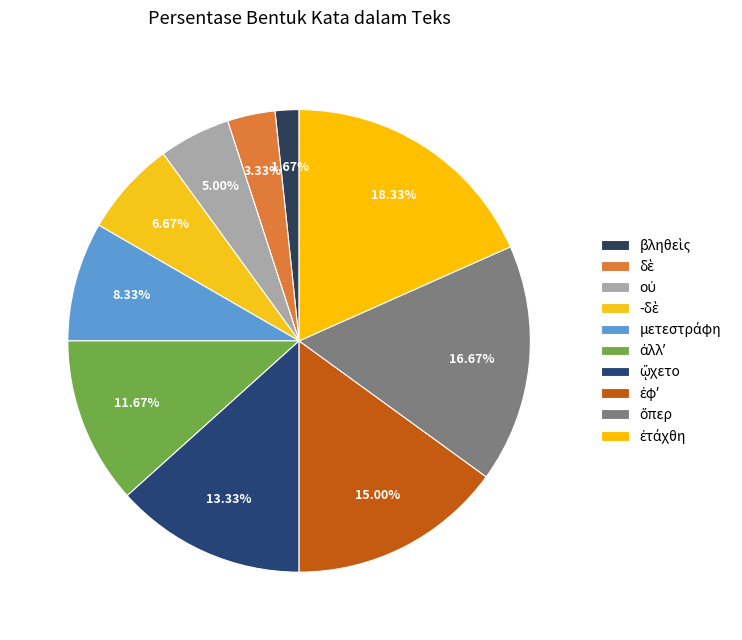

What percentage is the -δὲ slice, to the nearest percent?

7%